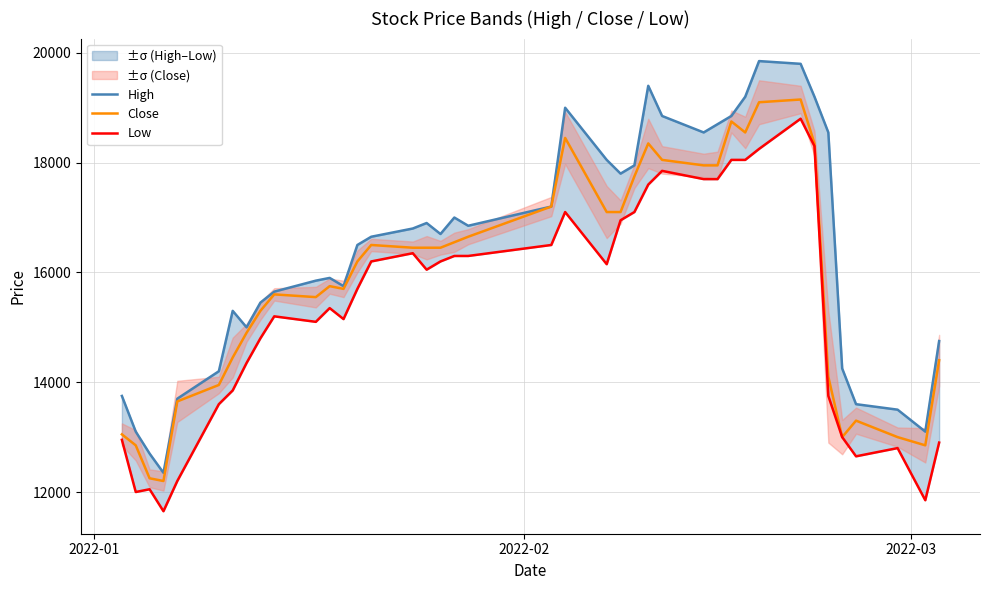

Is this an area chart (filled region under the line)?

No